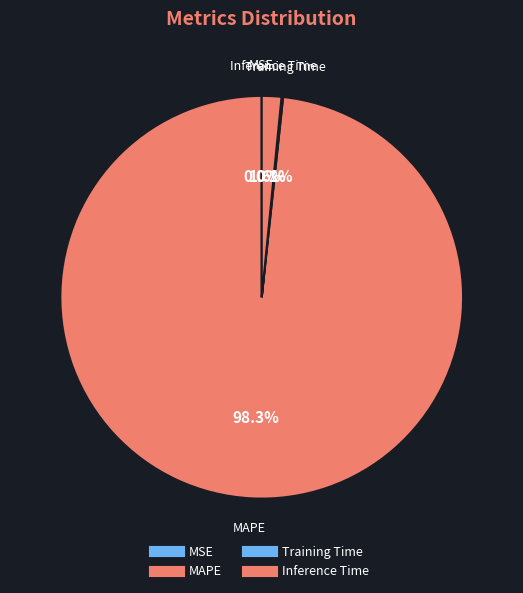

Which slice is the smallest?

MSE